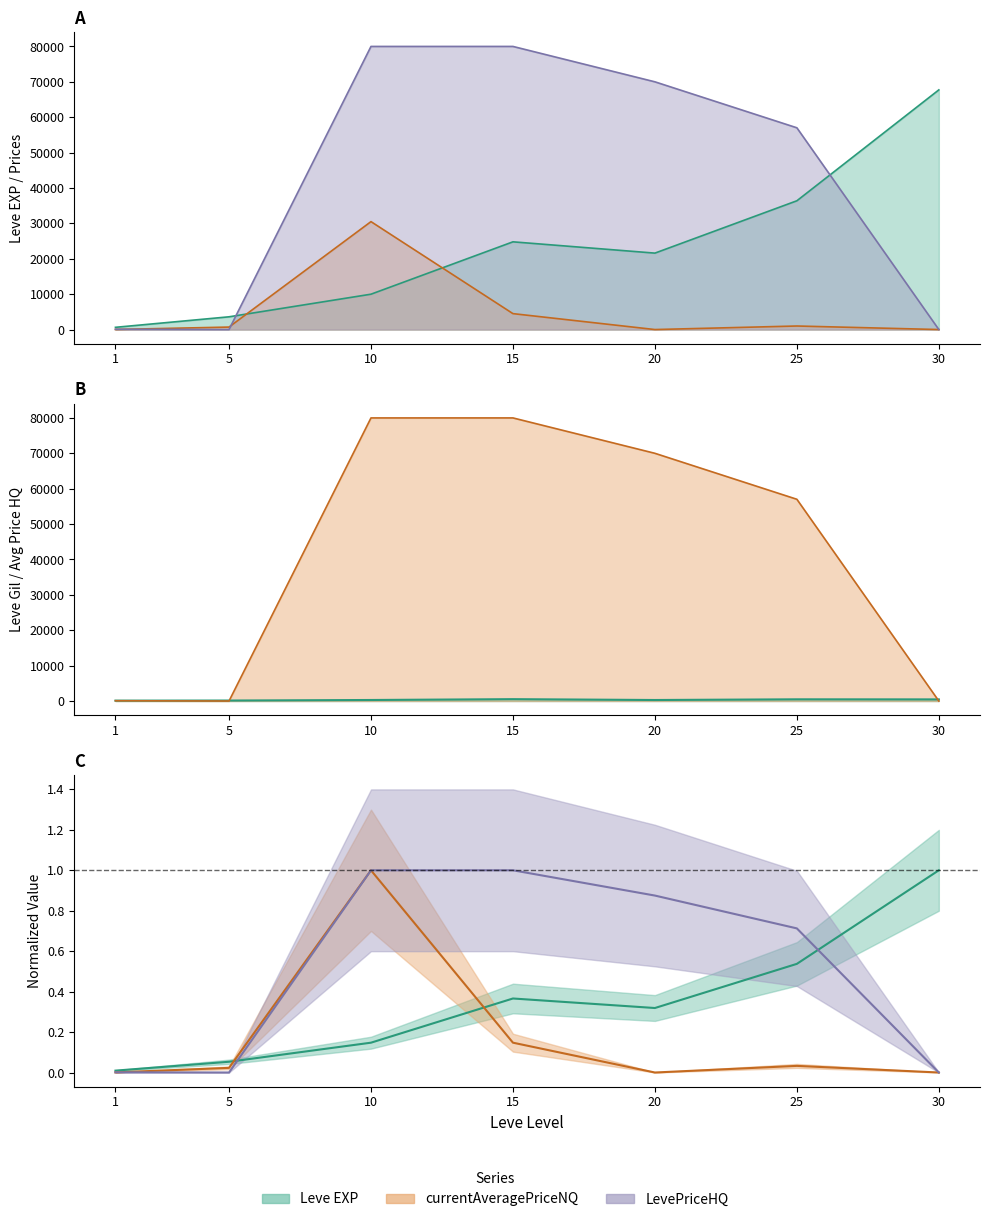

True or false: LevePriceHQ has a value of 19820.2 at 15.

False